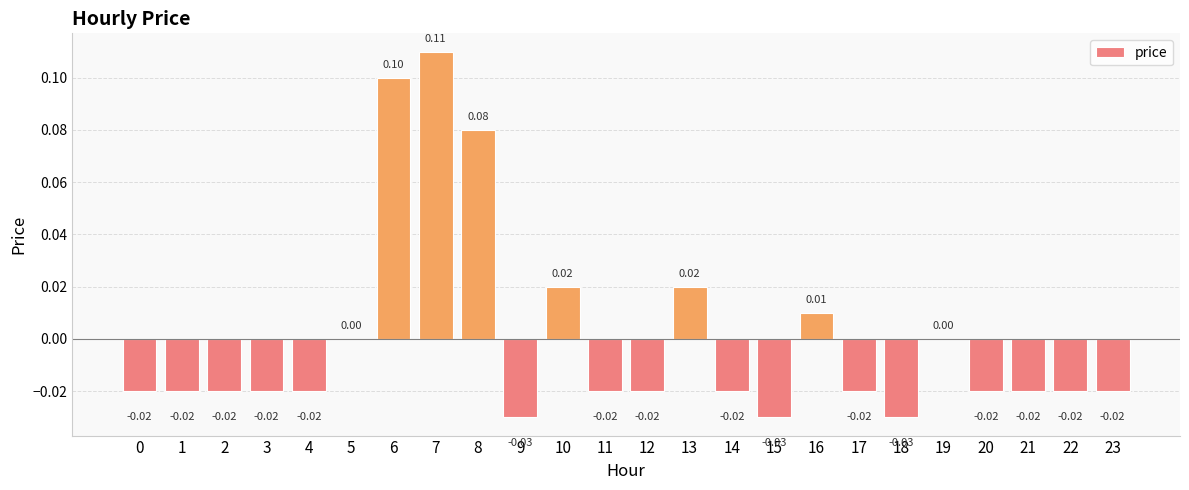

What is the change in value from 7 to 12?

-0.1